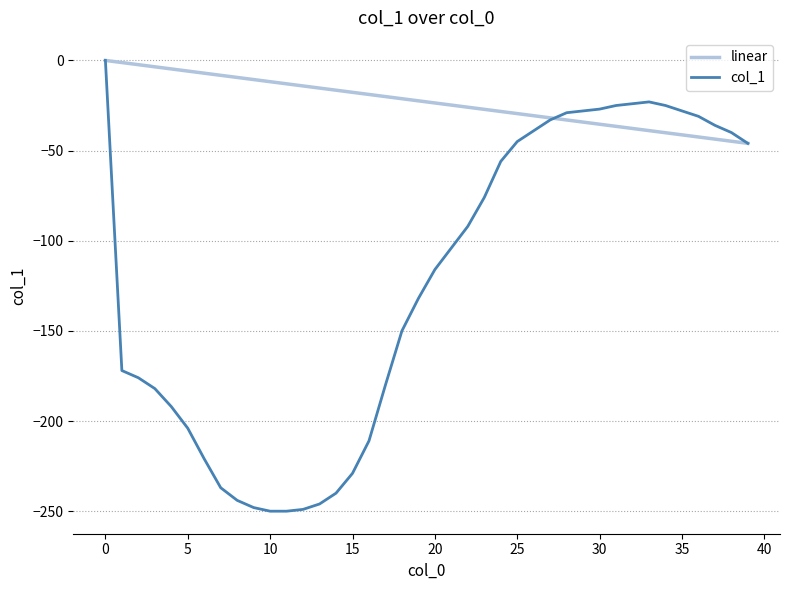

What is the smallest value displayed?

-250.0